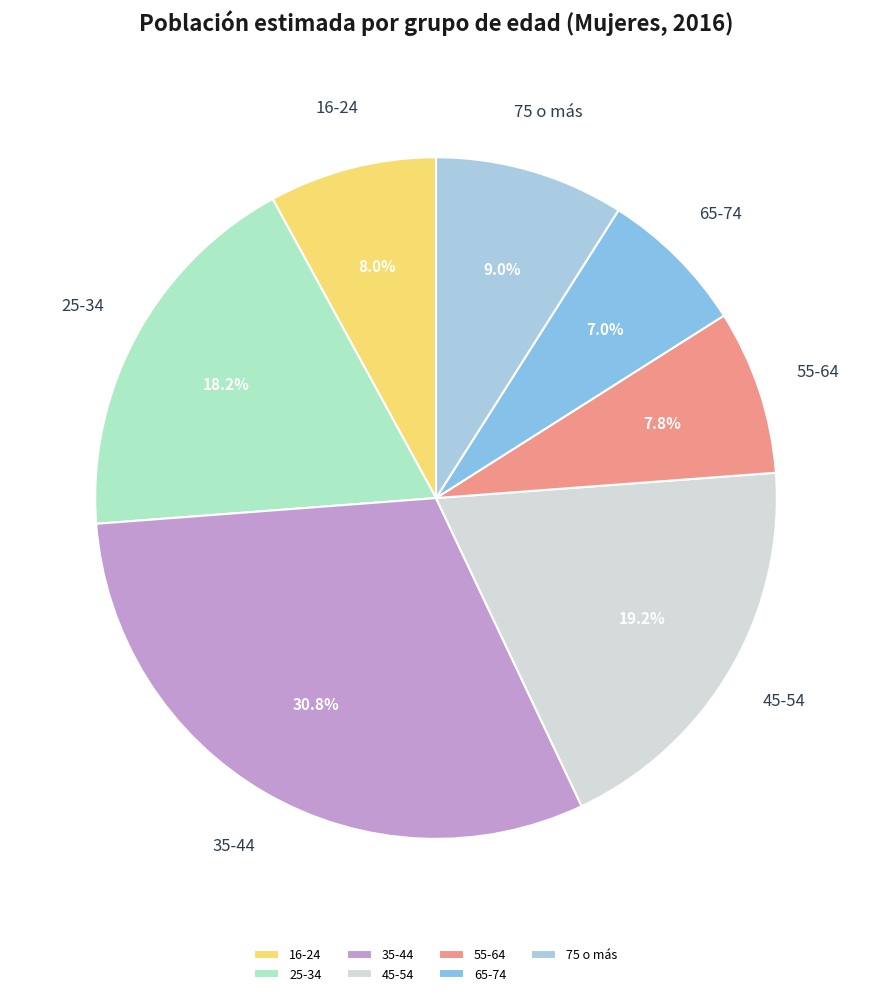

How much of the chart is everything except 16-24?

92.0%